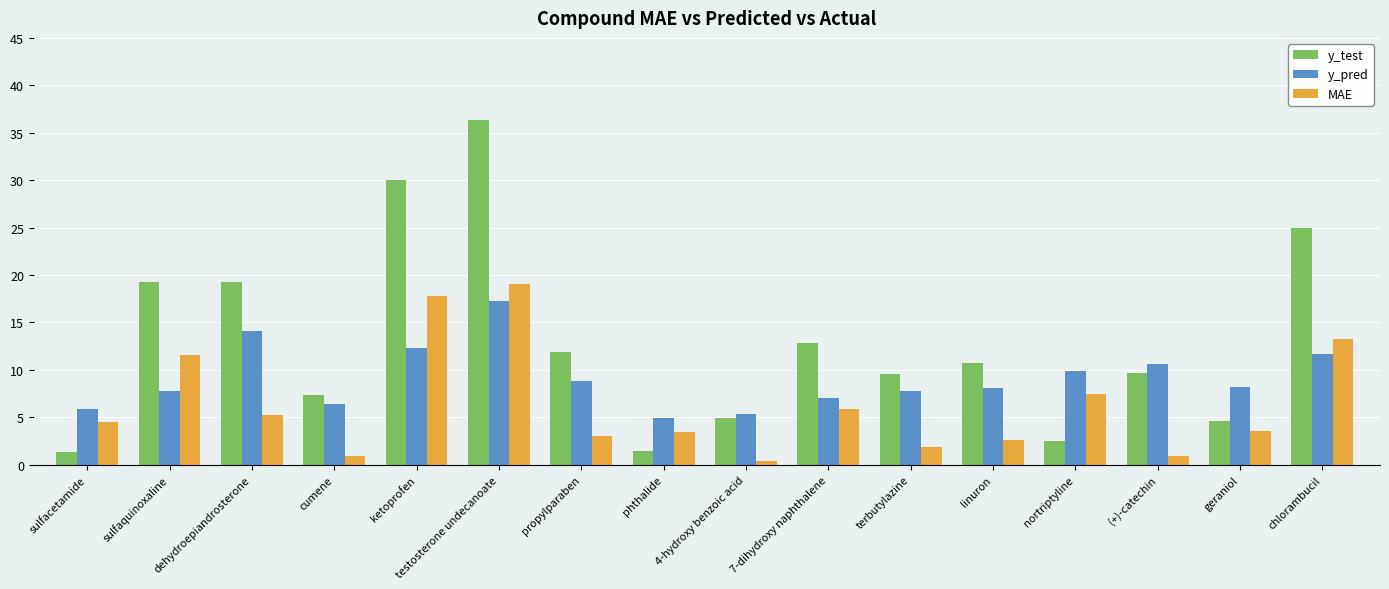

What is the highest value of the MAE series?

19.0